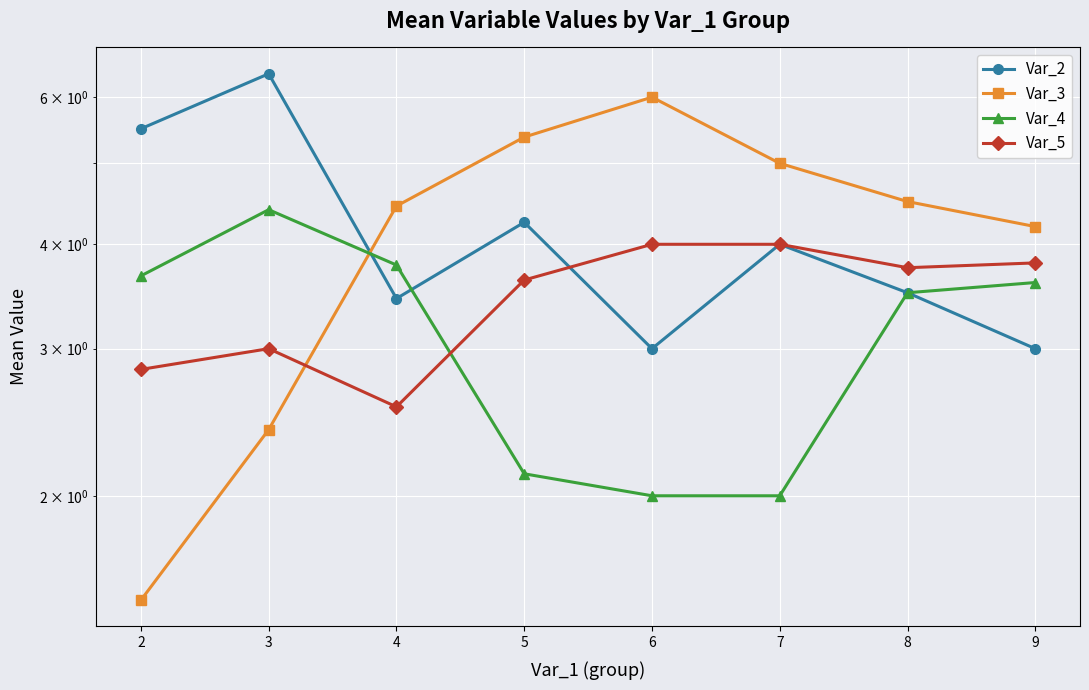

In Var_2, how many points are higher than both neighbors (excluding endpoints)?

3